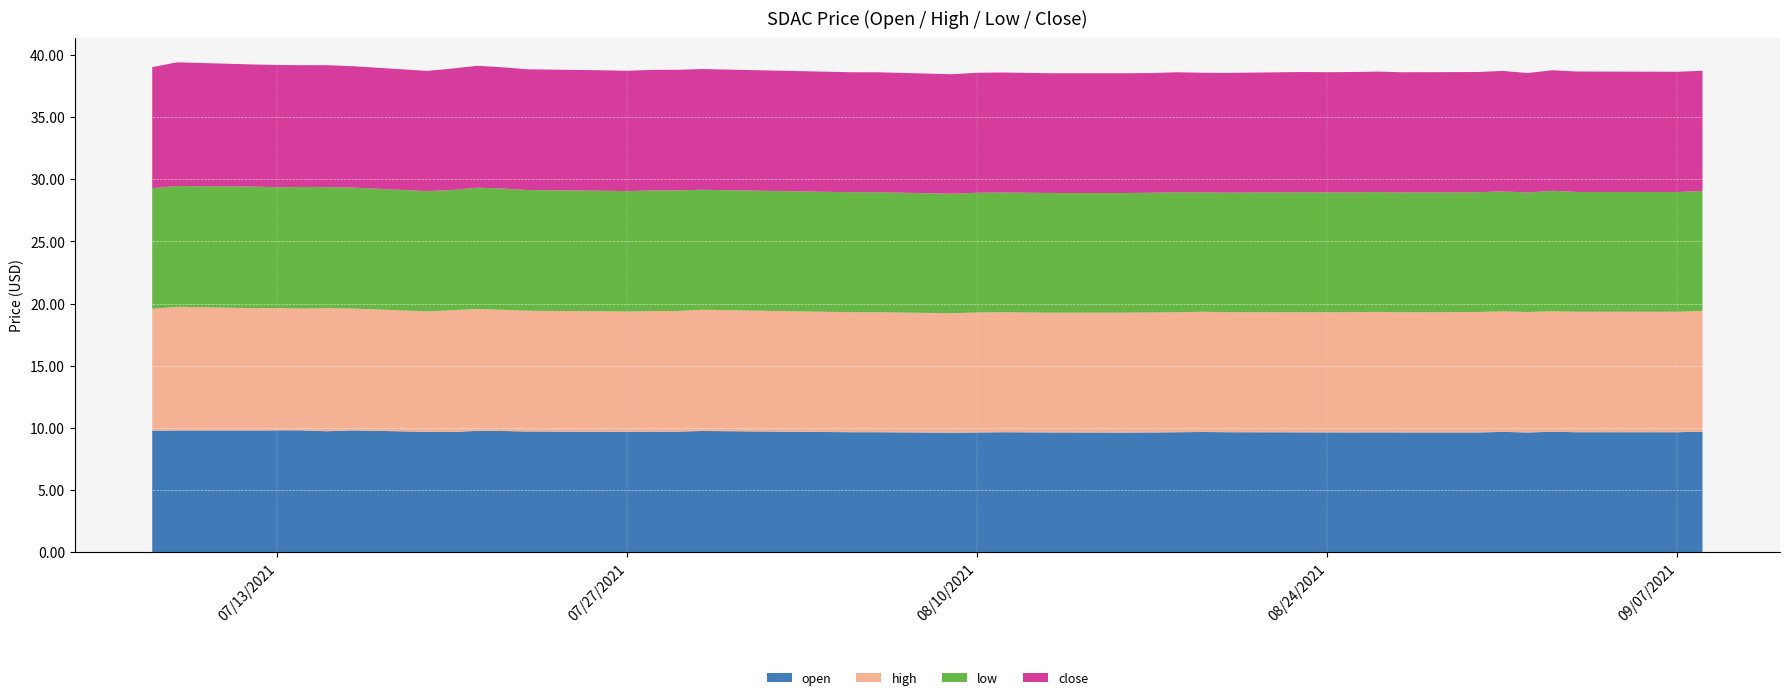

Reading left to right, list all the values displayed in this chart.

open: 2021-07-08=9.8	2021-07-09=9.8	2021-07-12=9.8	2021-07-13=9.8	2021-07-14=9.8	2021-07-15=9.7	2021-07-16=9.8	2021-07-19=9.7	2021-07-20=9.7	2021-07-21=9.8	2021-07-22=9.8	2021-07-23=9.7	2021-07-26=9.7	2021-07-27=9.7	2021-07-28=9.7	2021-07-29=9.7	2021-07-30=9.8	2021-08-05=9.7	2021-08-06=9.7	2021-08-09=9.6	2021-08-10=9.6	2021-08-11=9.7	2021-08-13=9.6	2021-08-16=9.6	2021-08-17=9.6	2021-08-18=9.7	2021-08-19=9.7	2021-08-20=9.7	2021-08-23=9.6	2021-08-24=9.6	2021-08-25=9.6	2021-08-26=9.6	2021-08-27=9.6	2021-08-30=9.6	2021-08-31=9.7	2021-09-01=9.6	2021-09-02=9.7	2021-09-03=9.7	2021-09-07=9.7	2021-09-08=9.7
high: 2021-07-08=9.8	2021-07-09=9.9	2021-07-12=9.8	2021-07-13=9.8	2021-07-14=9.8	2021-07-15=9.9	2021-07-16=9.8	2021-07-19=9.7	2021-07-20=9.8	2021-07-21=9.8	2021-07-22=9.8	2021-07-23=9.7	2021-07-26=9.7	2021-07-27=9.7	2021-07-28=9.7	2021-07-29=9.7	2021-07-30=9.8	2021-08-05=9.7	2021-08-06=9.7	2021-08-09=9.6	2021-08-10=9.7	2021-08-11=9.7	2021-08-13=9.6	2021-08-16=9.7	2021-08-17=9.7	2021-08-18=9.7	2021-08-19=9.7	2021-08-20=9.7	2021-08-23=9.7	2021-08-24=9.7	2021-08-25=9.7	2021-08-26=9.7	2021-08-27=9.7	2021-08-30=9.7	2021-08-31=9.7	2021-09-01=9.7	2021-09-02=9.7	2021-09-03=9.7	2021-09-07=9.7	2021-09-08=9.7
low: 2021-07-08=9.7	2021-07-09=9.7	2021-07-12=9.8	2021-07-13=9.7	2021-07-14=9.8	2021-07-15=9.7	2021-07-16=9.7	2021-07-19=9.7	2021-07-20=9.7	2021-07-21=9.8	2021-07-22=9.8	2021-07-23=9.7	2021-07-26=9.7	2021-07-27=9.7	2021-07-28=9.7	2021-07-29=9.7	2021-07-30=9.7	2021-08-05=9.7	2021-08-06=9.7	2021-08-09=9.6	2021-08-10=9.6	2021-08-11=9.6	2021-08-13=9.6	2021-08-16=9.6	2021-08-17=9.6	2021-08-18=9.7	2021-08-19=9.6	2021-08-20=9.6	2021-08-23=9.6	2021-08-24=9.6	2021-08-25=9.6	2021-08-26=9.6	2021-08-27=9.6	2021-08-30=9.6	2021-08-31=9.7	2021-09-01=9.6	2021-09-02=9.7	2021-09-03=9.6	2021-09-07=9.6	2021-09-08=9.6
close: 2021-07-08=9.7	2021-07-09=9.9	2021-07-12=9.8	2021-07-13=9.8	2021-07-14=9.8	2021-07-15=9.8	2021-07-16=9.8	2021-07-19=9.7	2021-07-20=9.8	2021-07-21=9.8	2021-07-22=9.8	2021-07-23=9.7	2021-07-26=9.7	2021-07-27=9.7	2021-07-28=9.7	2021-07-29=9.7	2021-07-30=9.7	2021-08-05=9.7	2021-08-06=9.7	2021-08-09=9.6	2021-08-10=9.7	2021-08-11=9.7	2021-08-13=9.6	2021-08-16=9.6	2021-08-17=9.6	2021-08-18=9.7	2021-08-19=9.6	2021-08-20=9.6	2021-08-23=9.7	2021-08-24=9.7	2021-08-25=9.7	2021-08-26=9.7	2021-08-27=9.7	2021-08-30=9.7	2021-08-31=9.7	2021-09-01=9.6	2021-09-02=9.7	2021-09-03=9.7	2021-09-07=9.7	2021-09-08=9.7